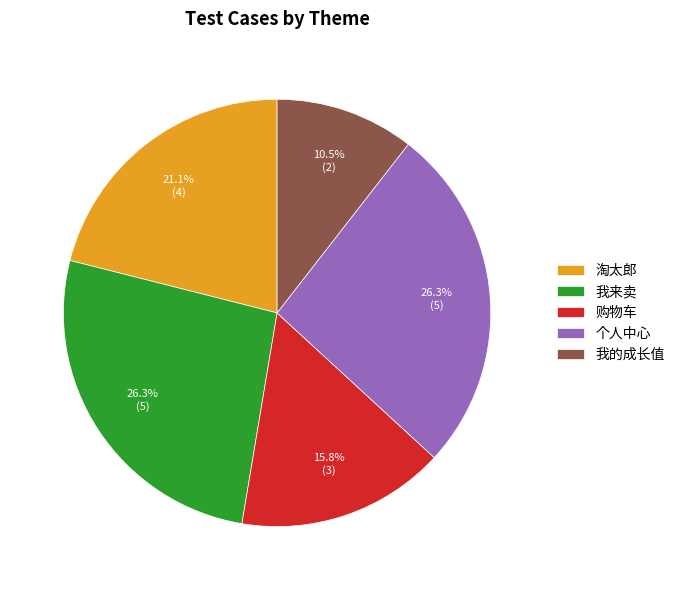

Do 个人中心 and 淘太郎 together represent more than half of the pie?

No